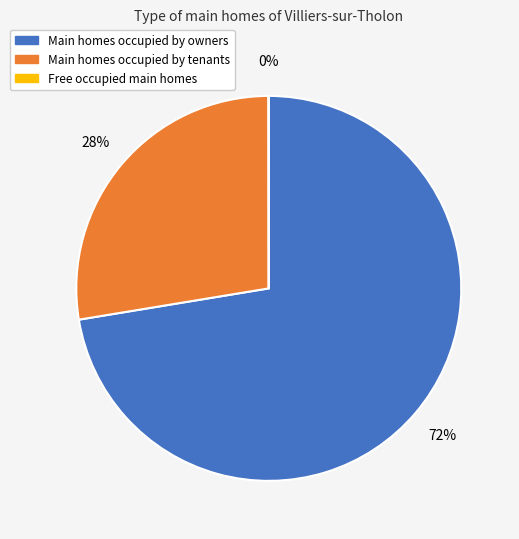

To the nearest percent, what is the average slice percentage?

33%